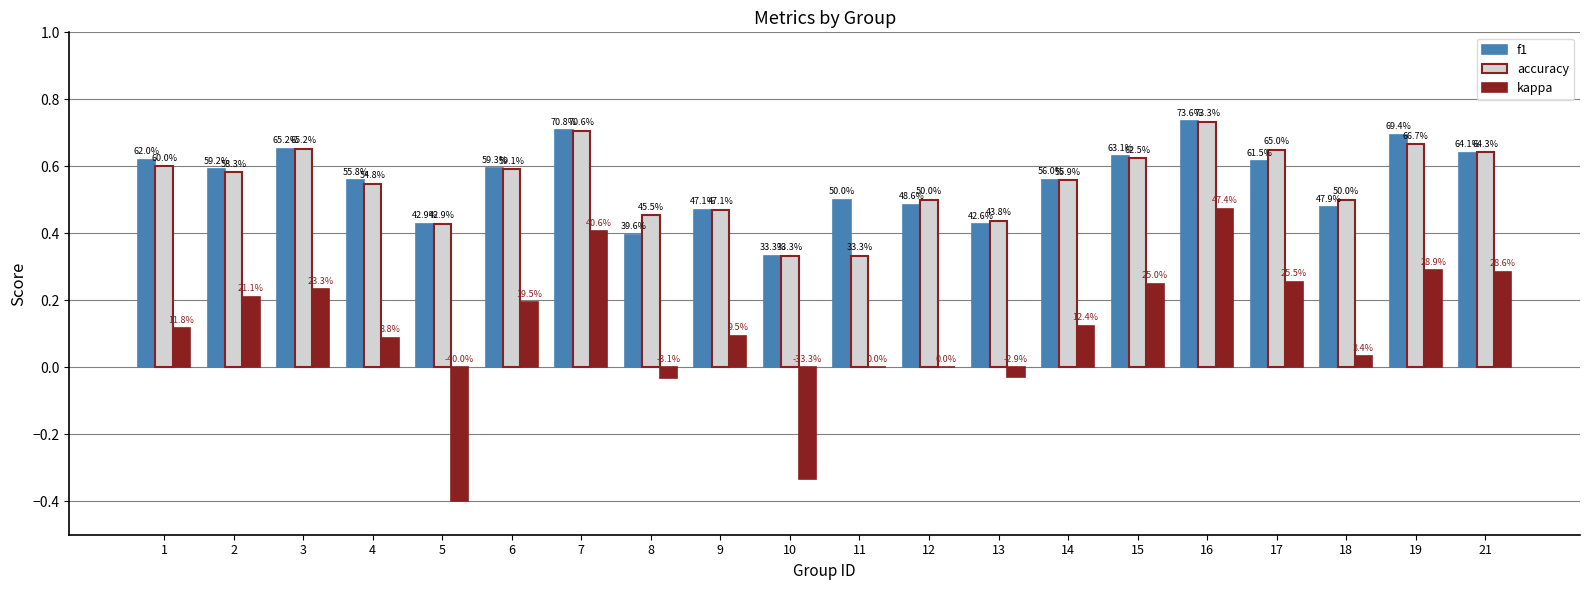

What is the spread (max minus min) of values at 14?

0.4